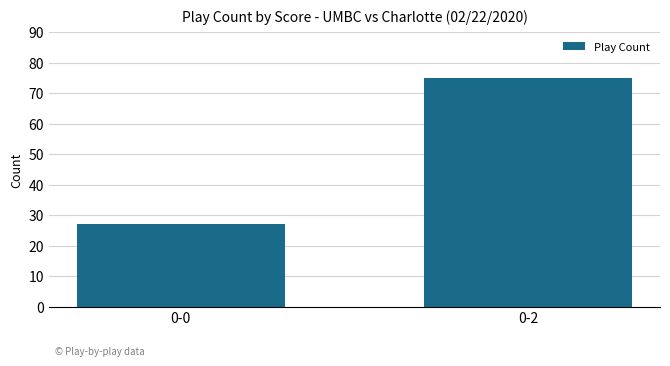

How many bars are there in total?

2